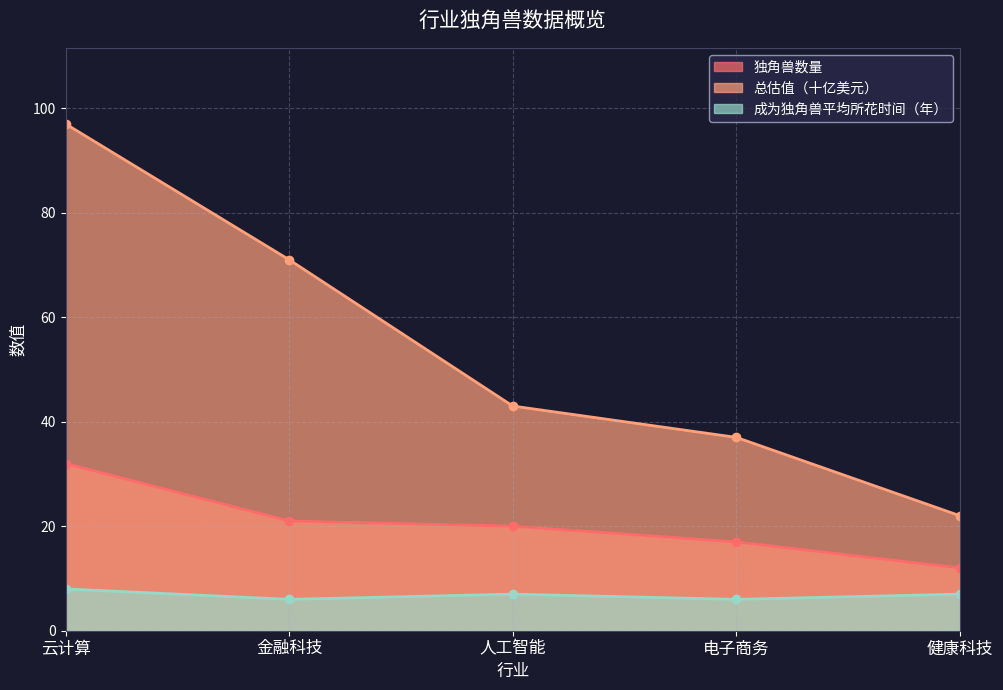

True or false: 总估值（十亿美元） and 独角兽数量 intersect in this chart.

False